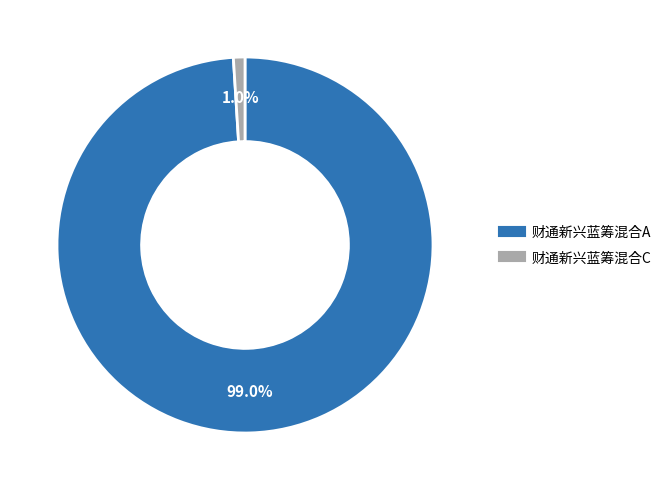

Between 财通新兴蓝筹混合C and 财通新兴蓝筹混合A, which is larger?

财通新兴蓝筹混合A